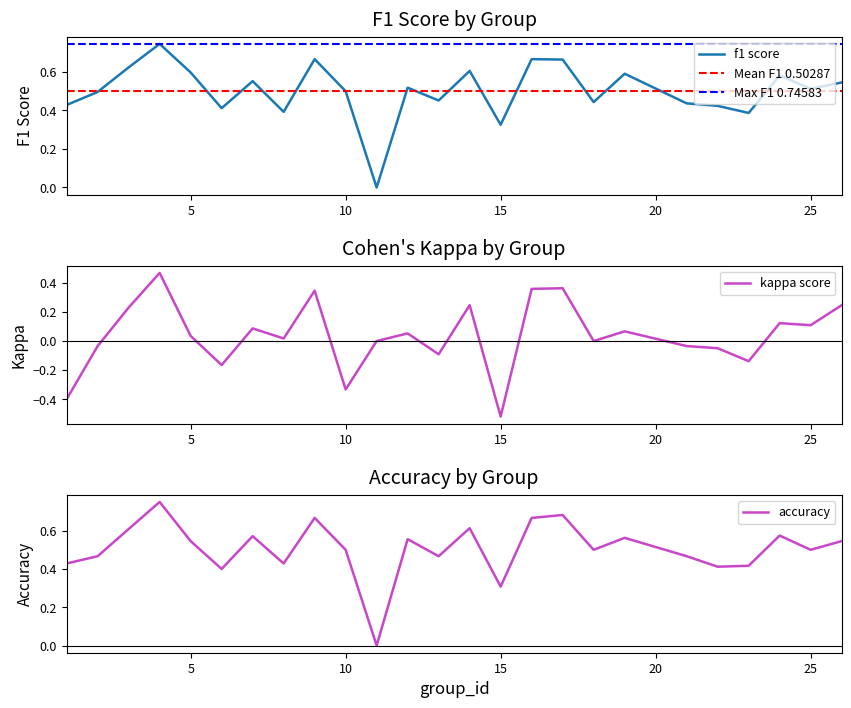

Which label corresponds to the largest value in the chart?

4